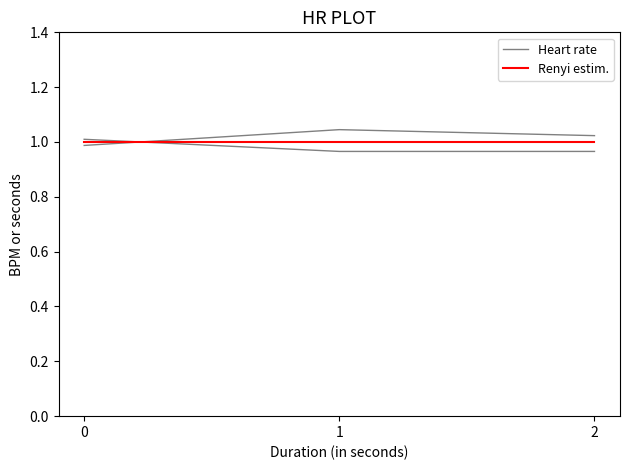

At which category does the chart reach its peak across all series?

1